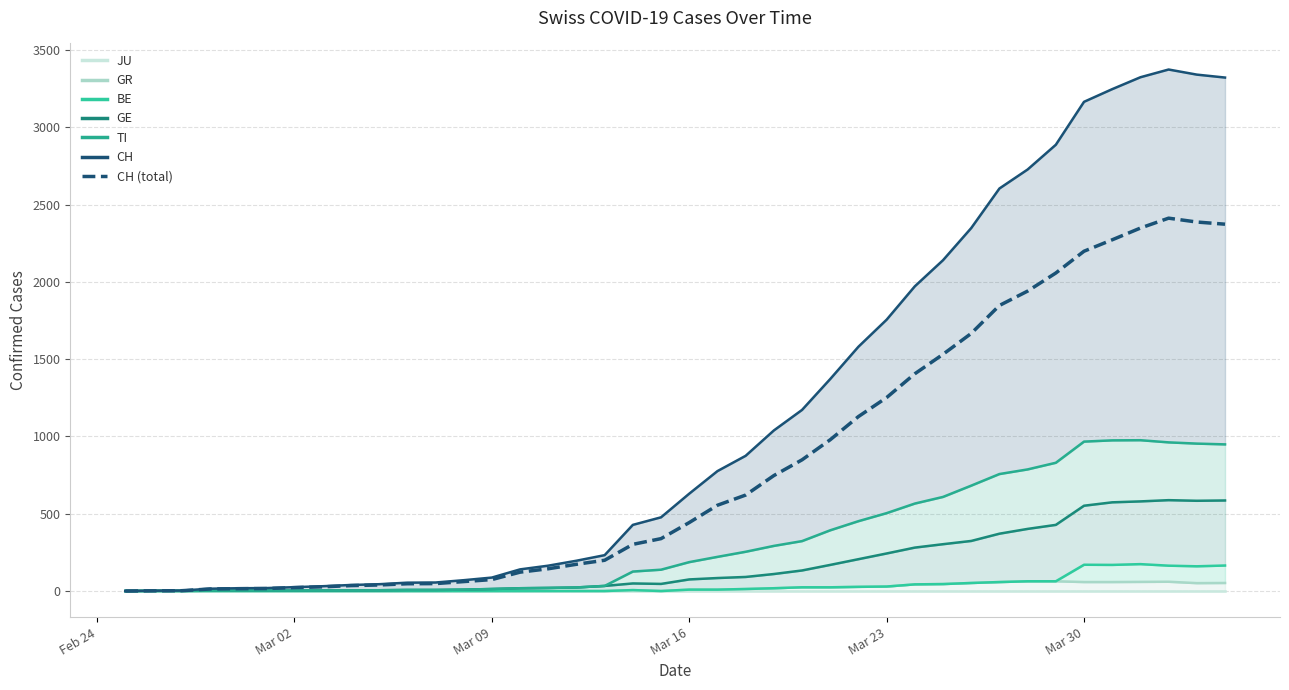

What is the greatest value displayed?

2413